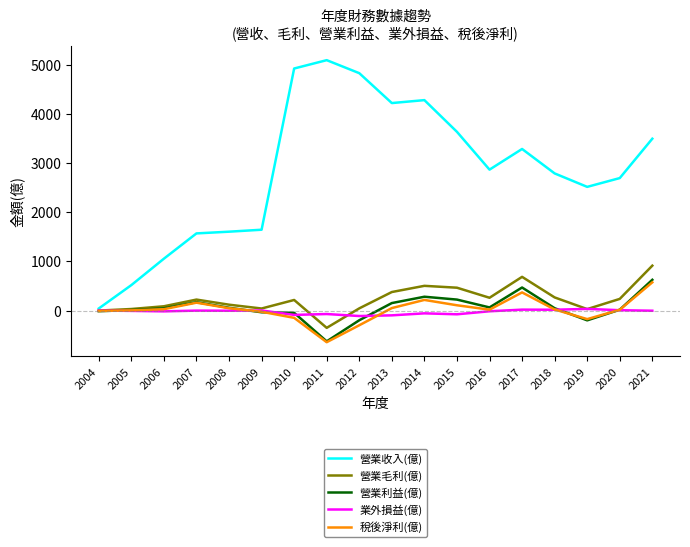

Which series has the largest range (max minus min)?

營業收入(億)